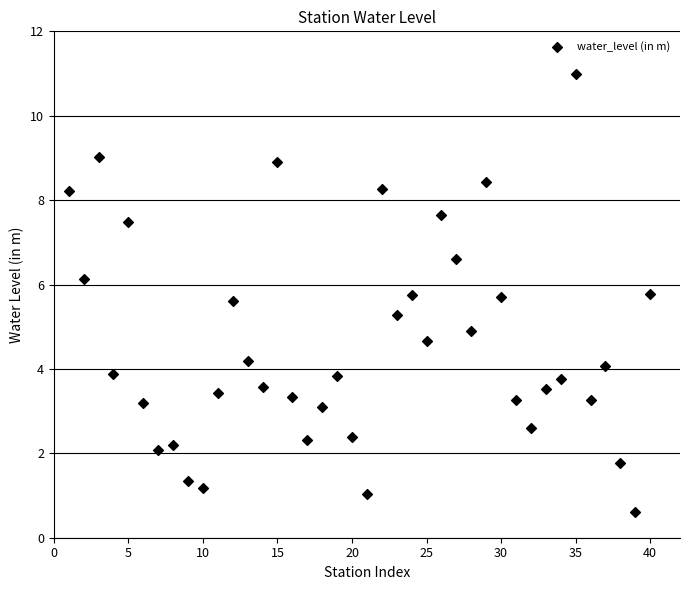

What is the range of Y values (max minus min)?

10.4